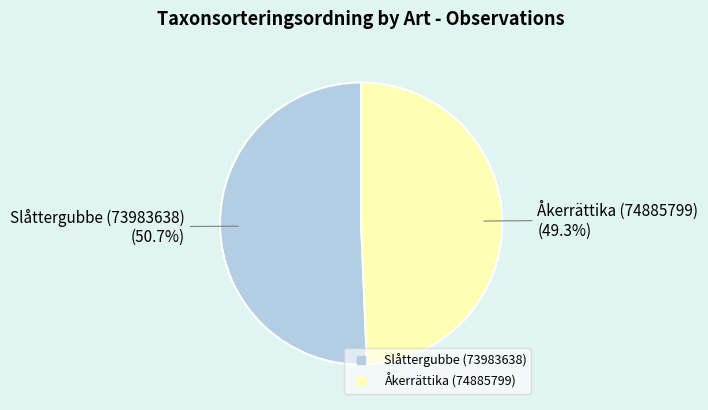

Which category has the biggest portion of the pie?

Slåttergubbe (73983638)